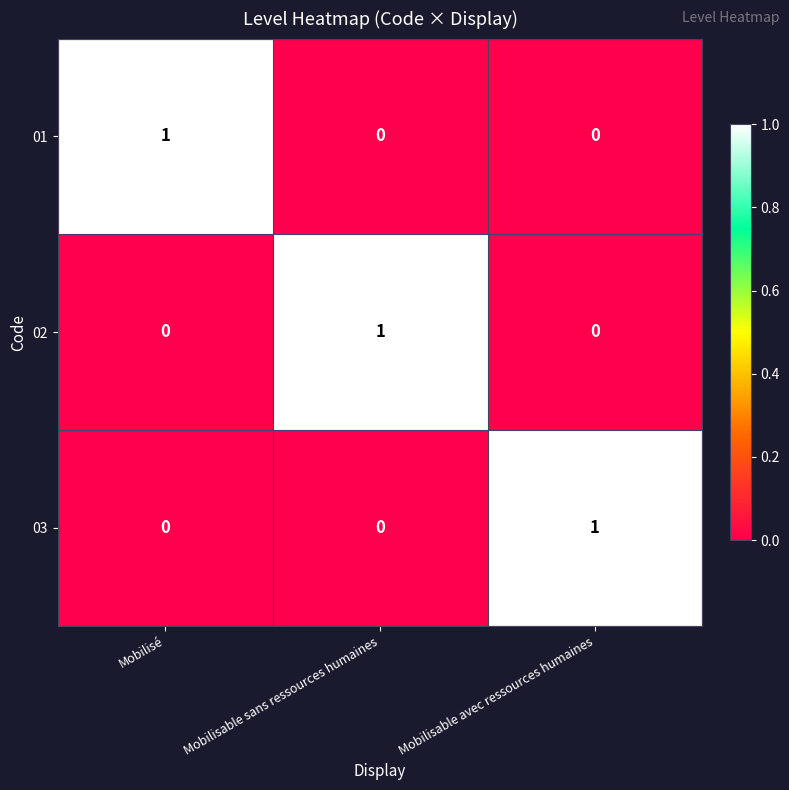

The 03 series shows 1 at Mobilisable sans ressources humaines. True or false?

False